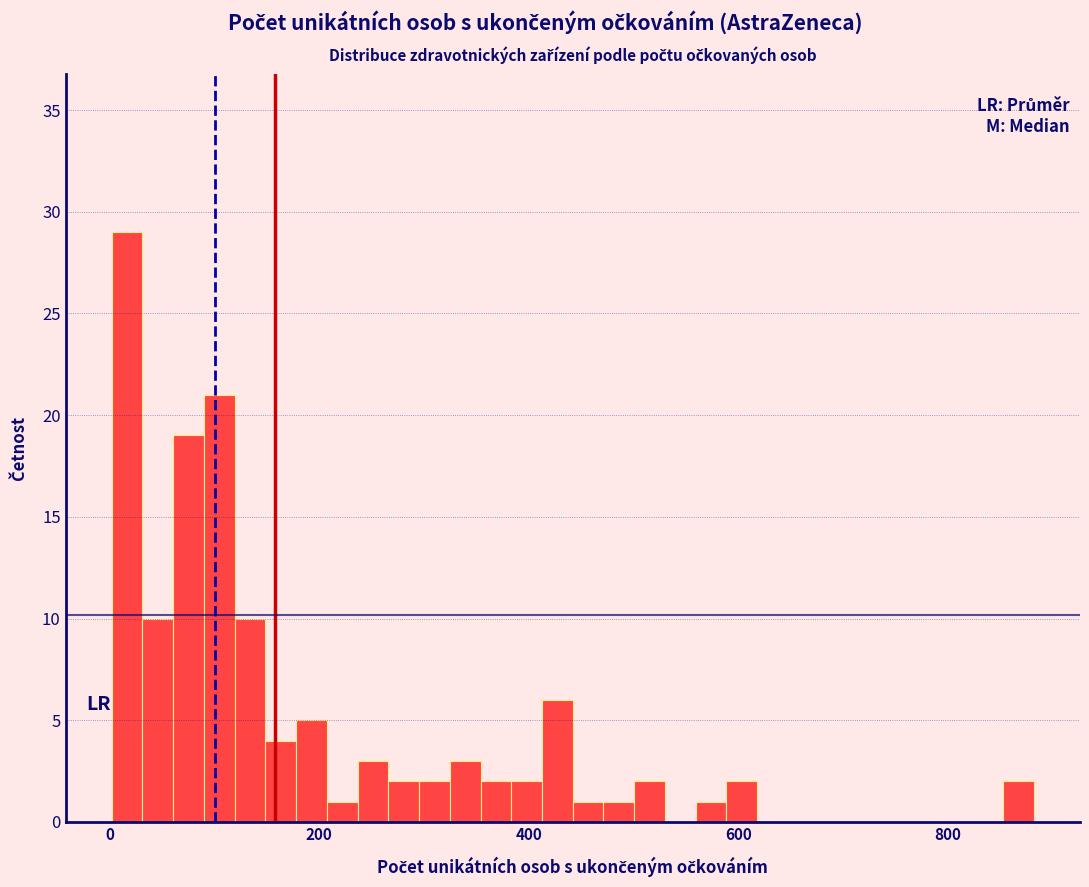

Read against the x-axis, roughly where is the centre of the tallest bar?

20